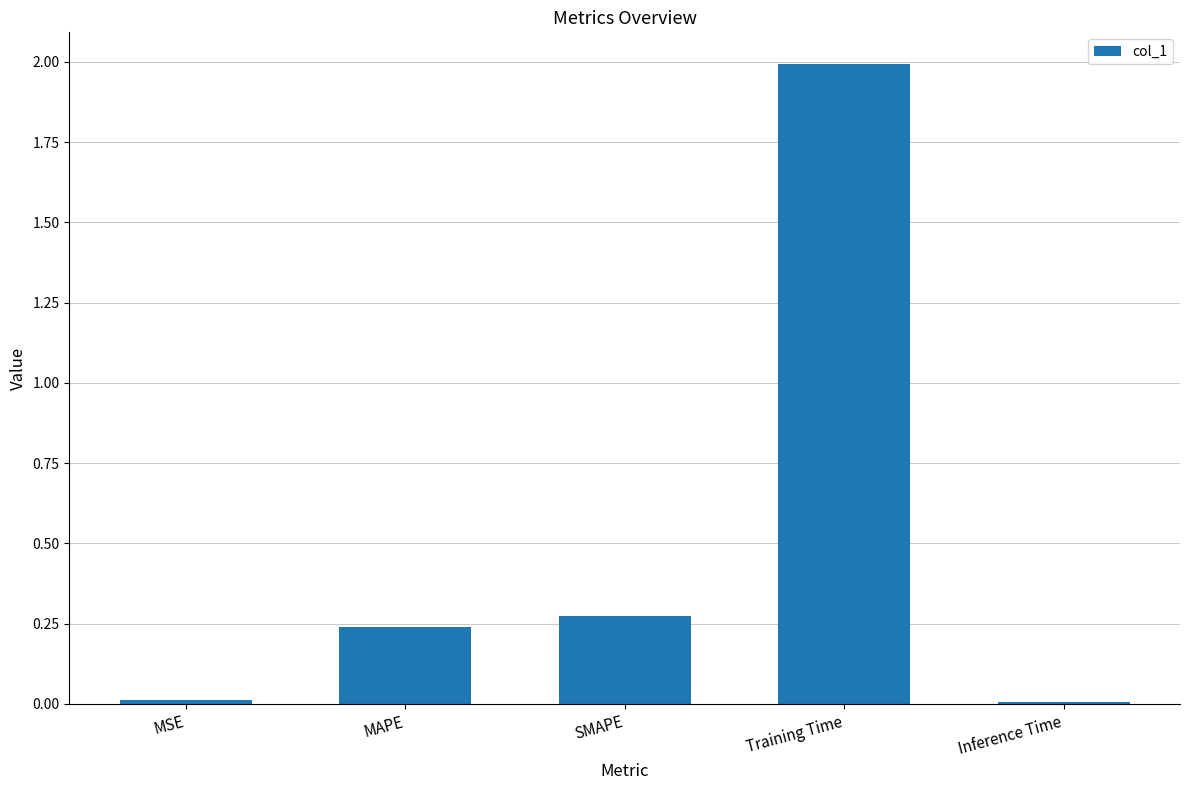

What is the sum of the values at MAPE and Training Time?

2.2